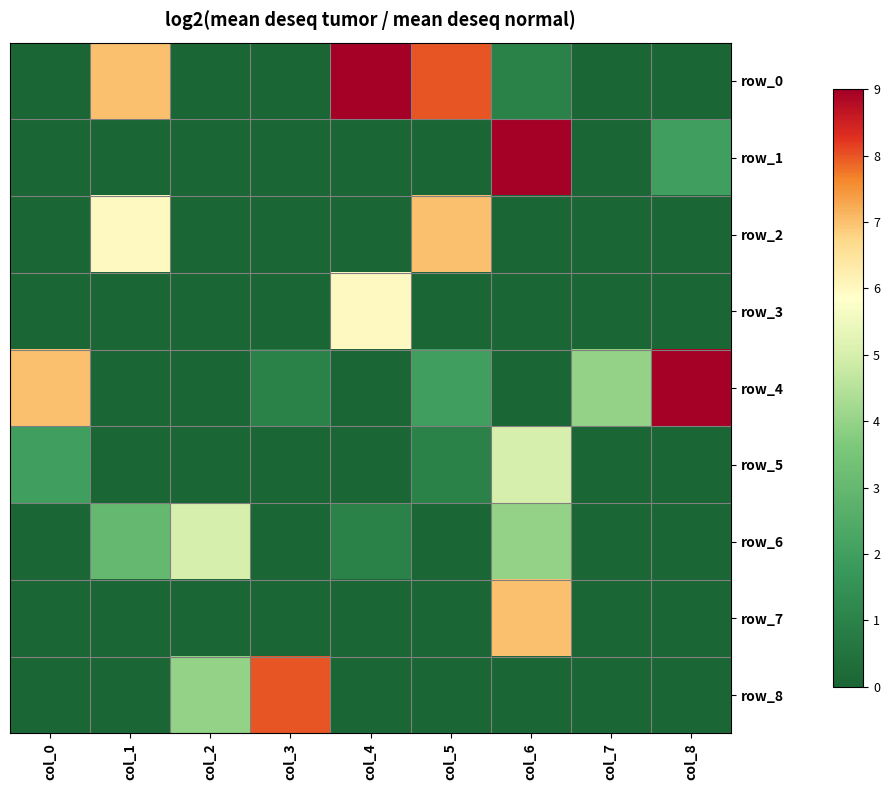

Which category has the lowest value in the row_3 series?

col_0